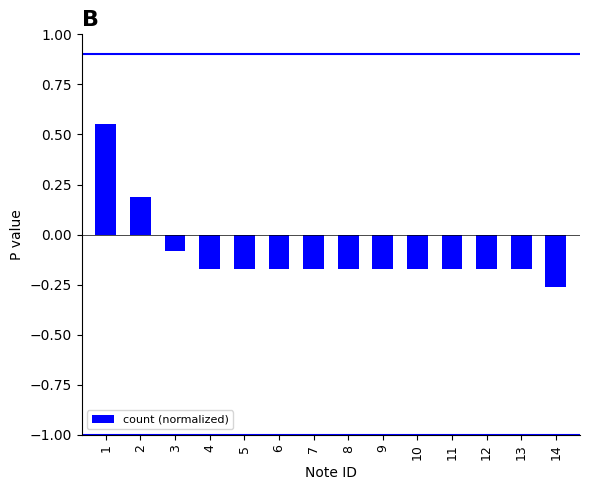

What is the sum of all values?

-1.3